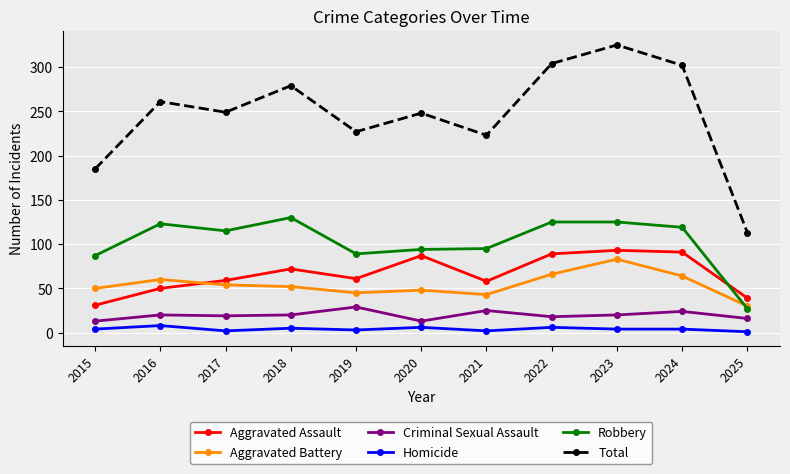

Which series has the largest total across all categories?

Total